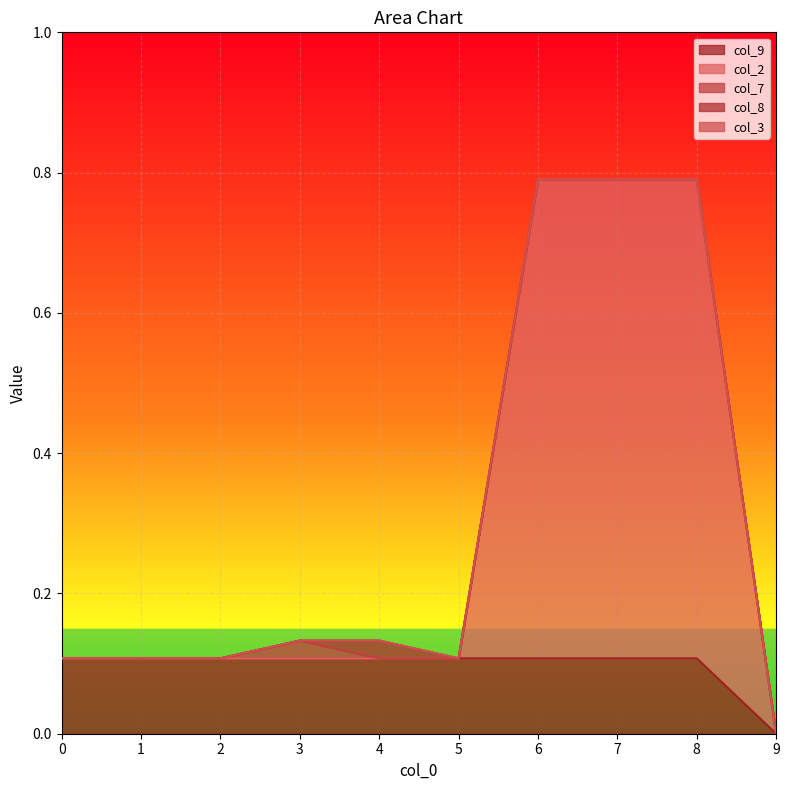

At how many categories does at least one series exceed 0?

9